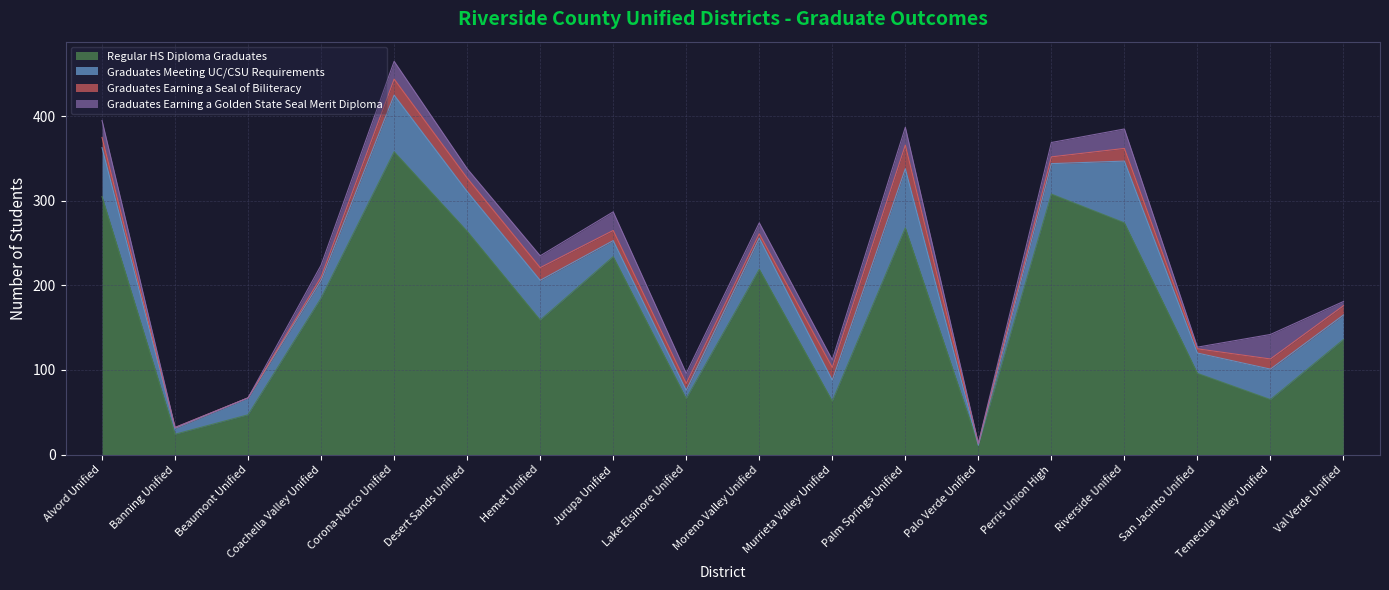

True or false: Graduates Earning a Golden State Seal Merit Diploma and Graduates Meeting UC/CSU Requirements cross at least once.

True